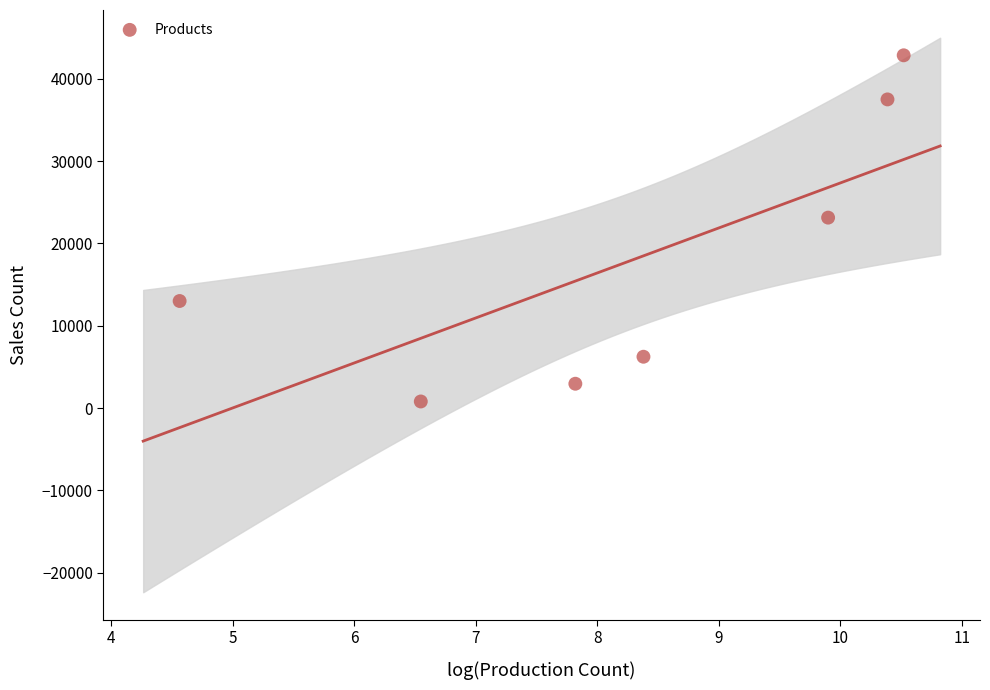

What Y value in the scatter plot is closest to 21823?

23131